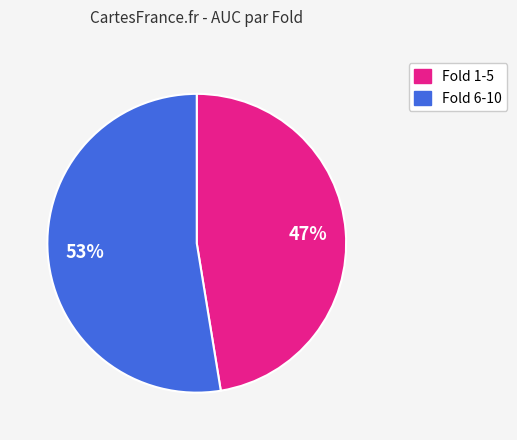

Do Fold 6-10 and Fold 1-5 together represent more than half of the pie?

Yes